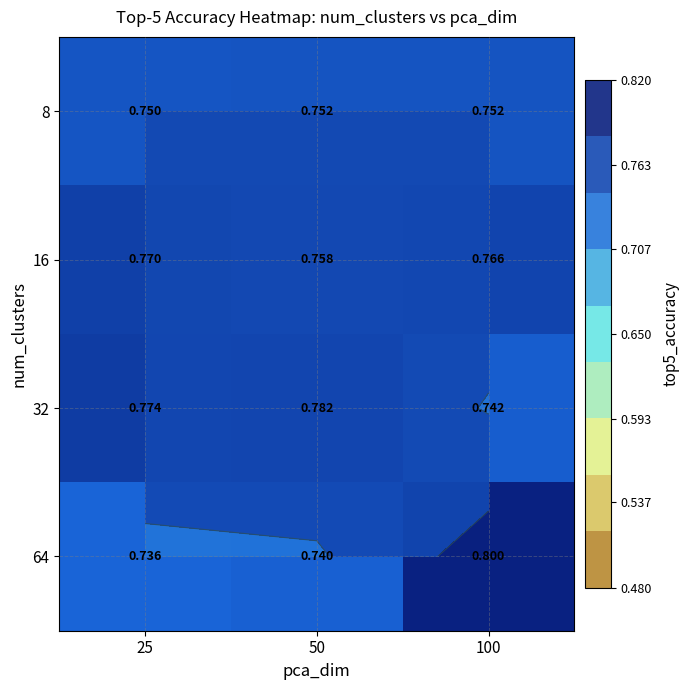

Rank the series by their maximum value, from lowest to highest.

8, 16, 32, 64